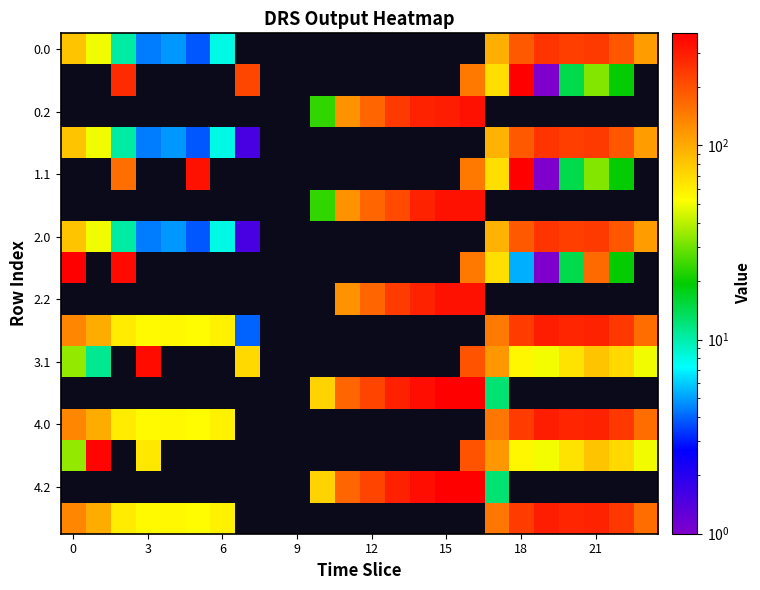

At how many categories does at least one series exceed 194?

16